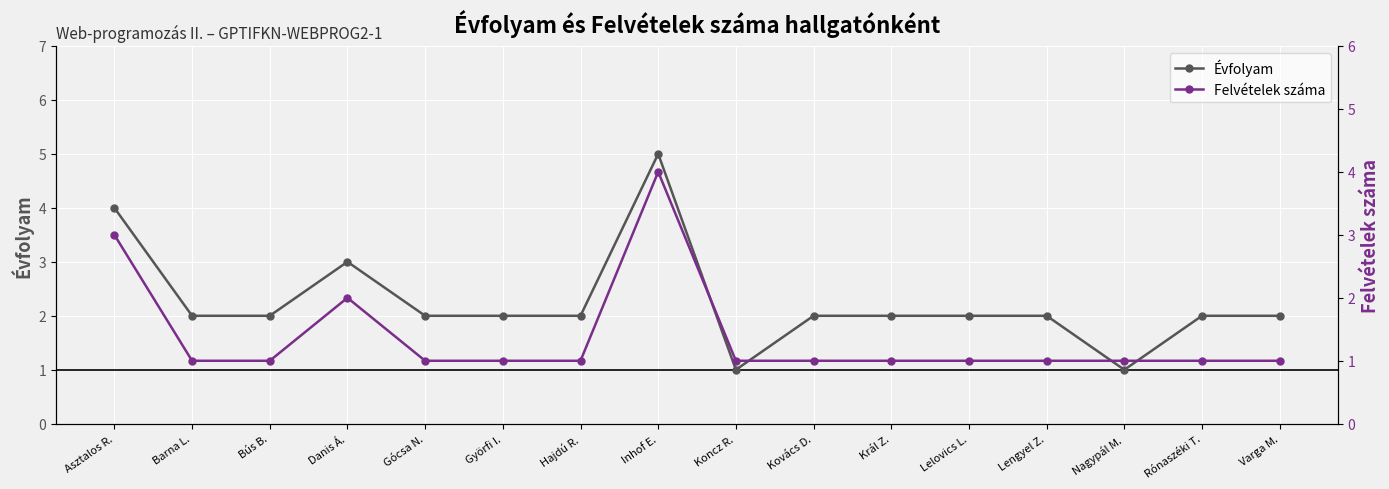

What is the total value across all series at Inhof E.?

9